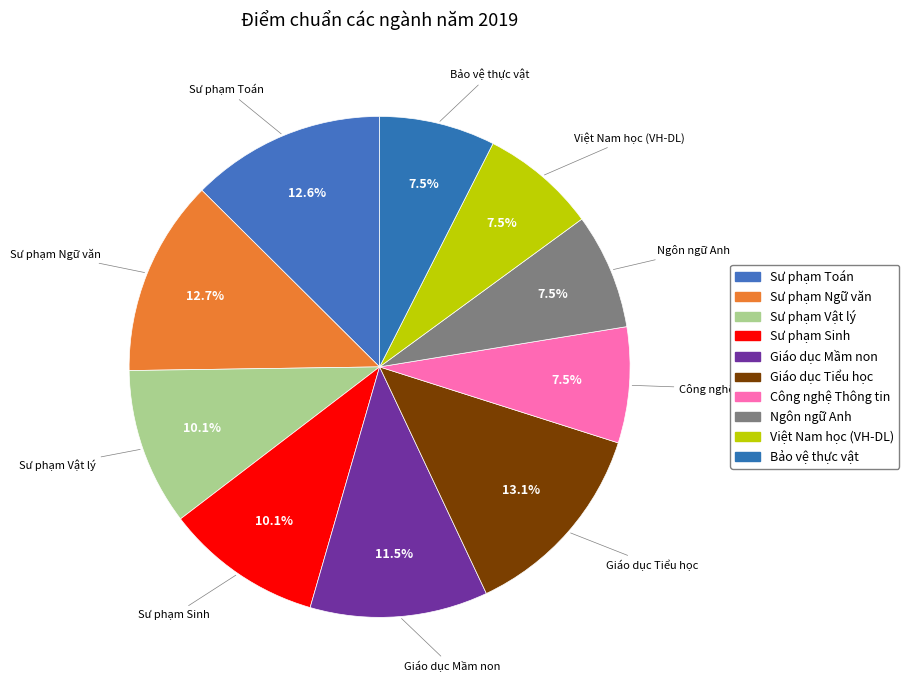

Does Sư phạm Toán represent more than half of the total?

No